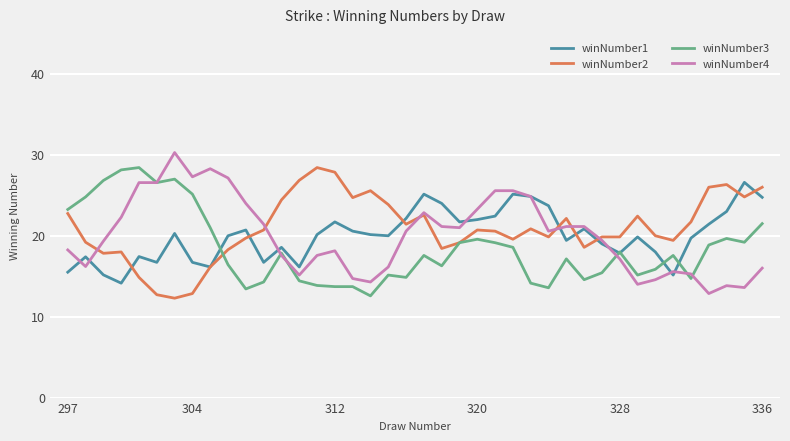

What is the value of the winNumber3 point at the 8th from the left?

25.1